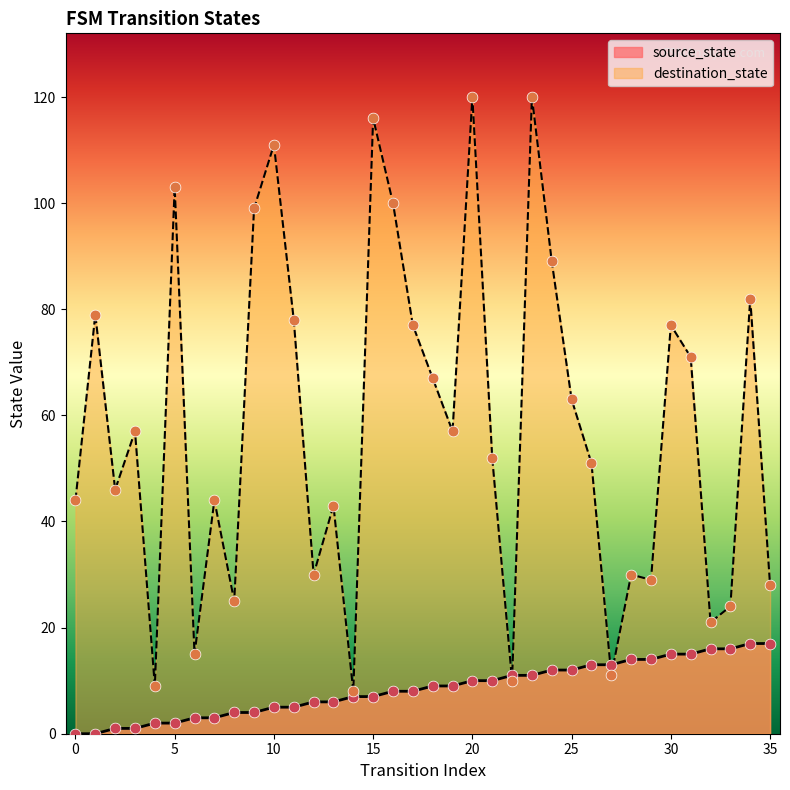

Which series contains the highest Y value?

destination_state